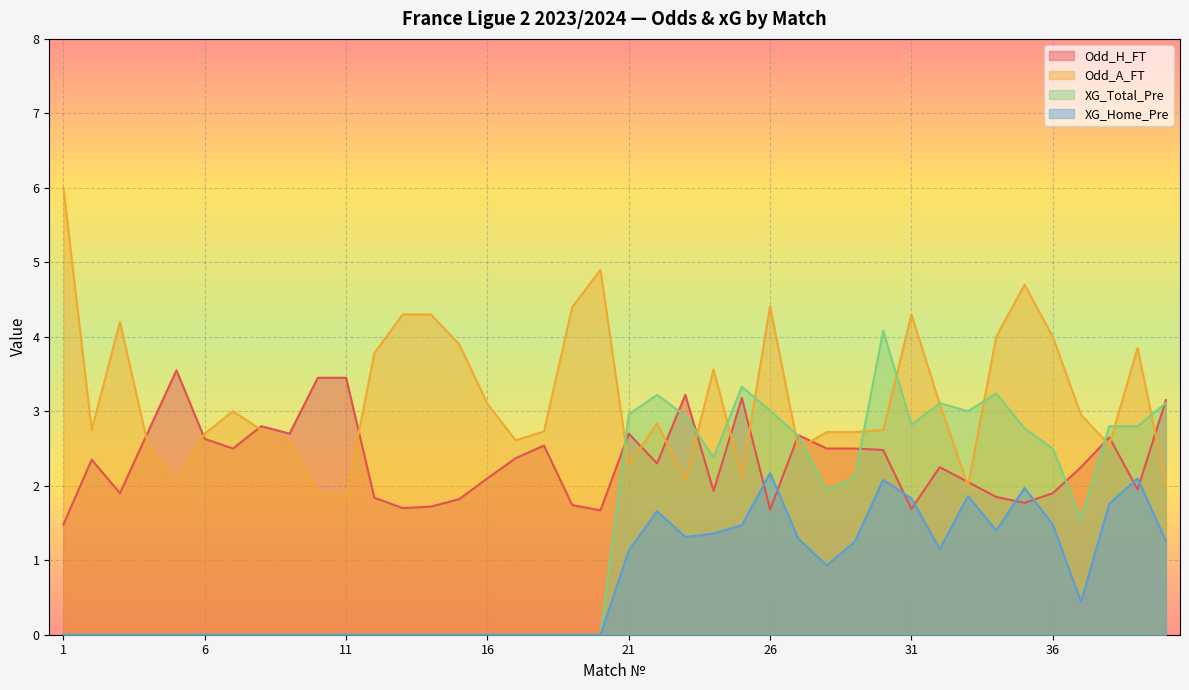

What is the difference between the maximum and minimum values in the Odd_A_FT series?

4.2